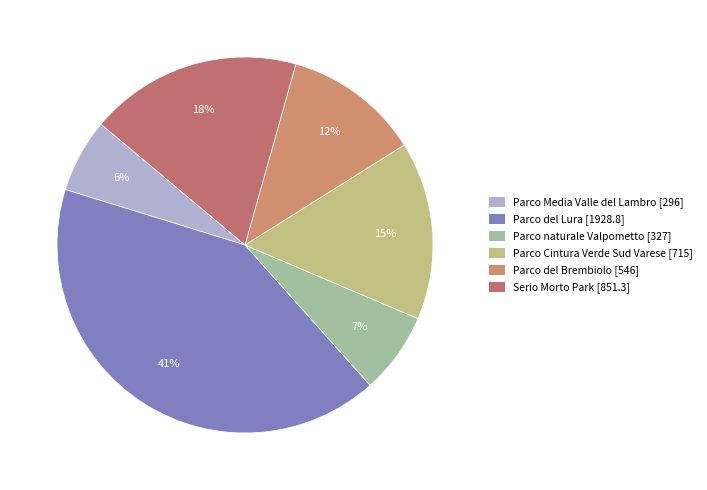

To the nearest percent, what is the difference between the Serio Morto Park and Parco naturale Valpometto slice percentages?

11%